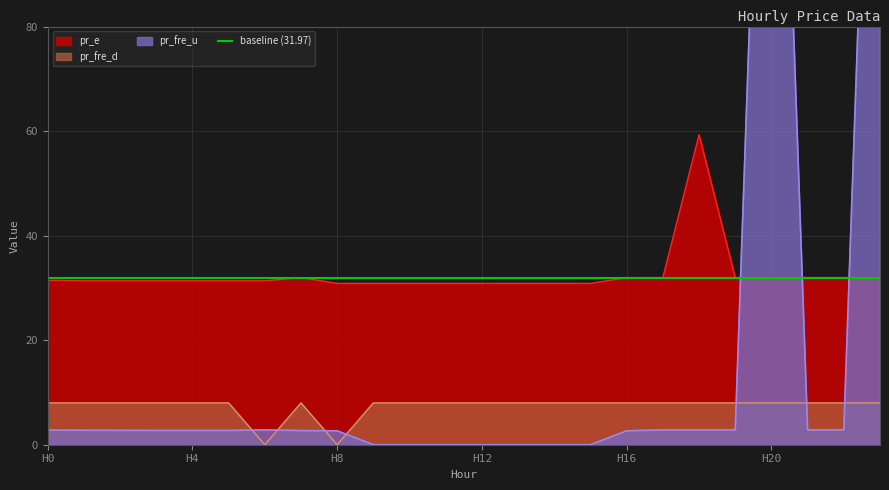

What is the sum of all pr_fre_u values?

441.5